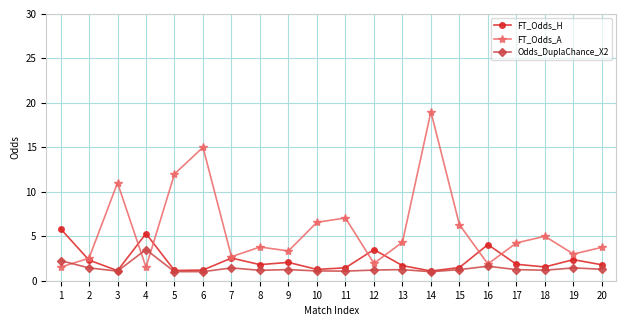

What is the sum of all FT_Odds_A values?

116.5